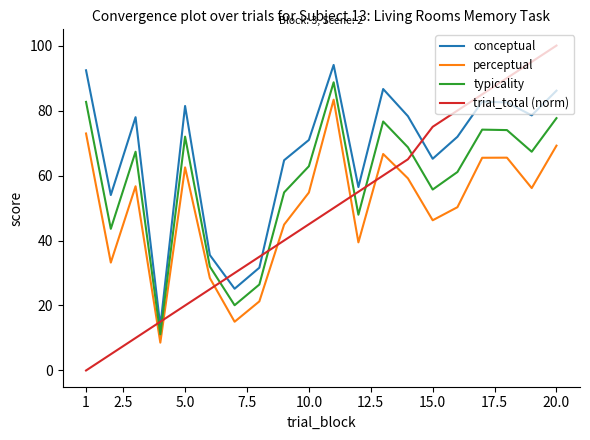

True or false: conceptual and typicality intersect in this chart.

False